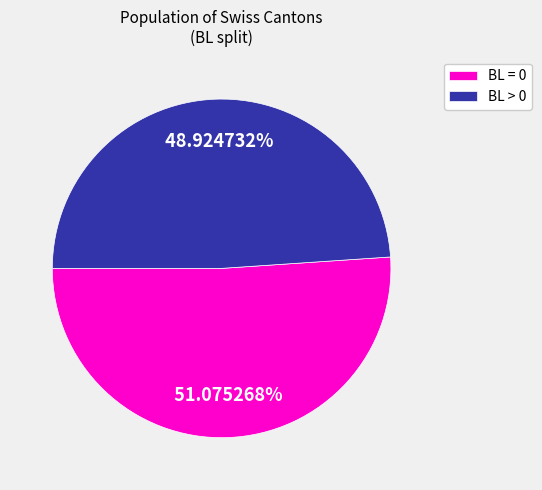

What is the largest slice in the pie chart?

BL = 0